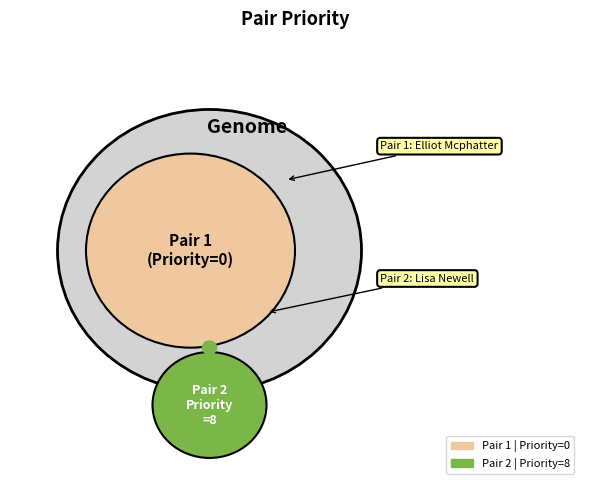

To the nearest percent, what is the difference between the 2 and 1 slice percentages?

100%